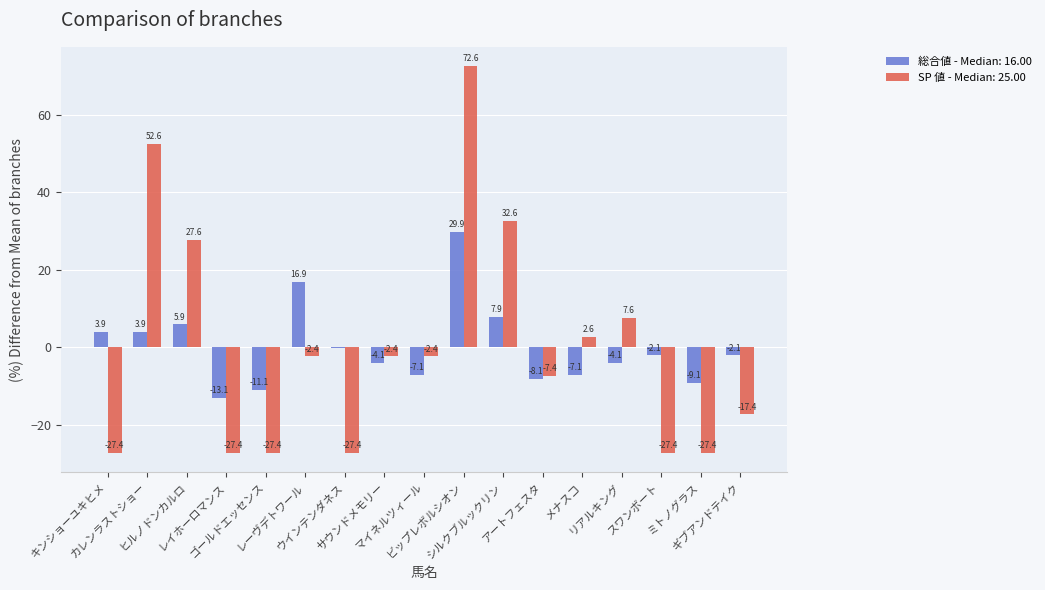

What is the maximum value for 総合値 - Median: 16.00?

29.9